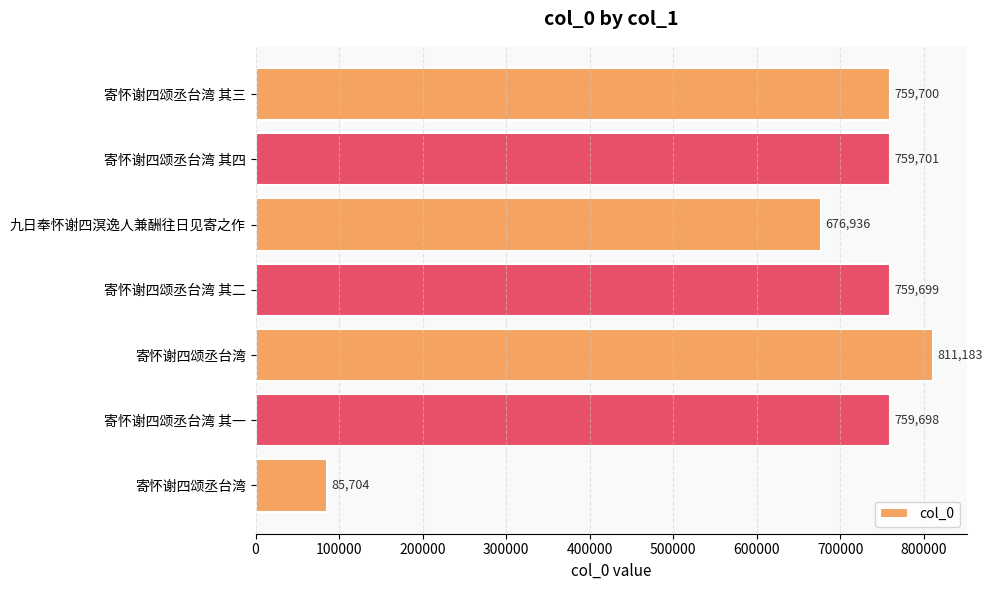

What is the minimum value shown in the chart?

85704